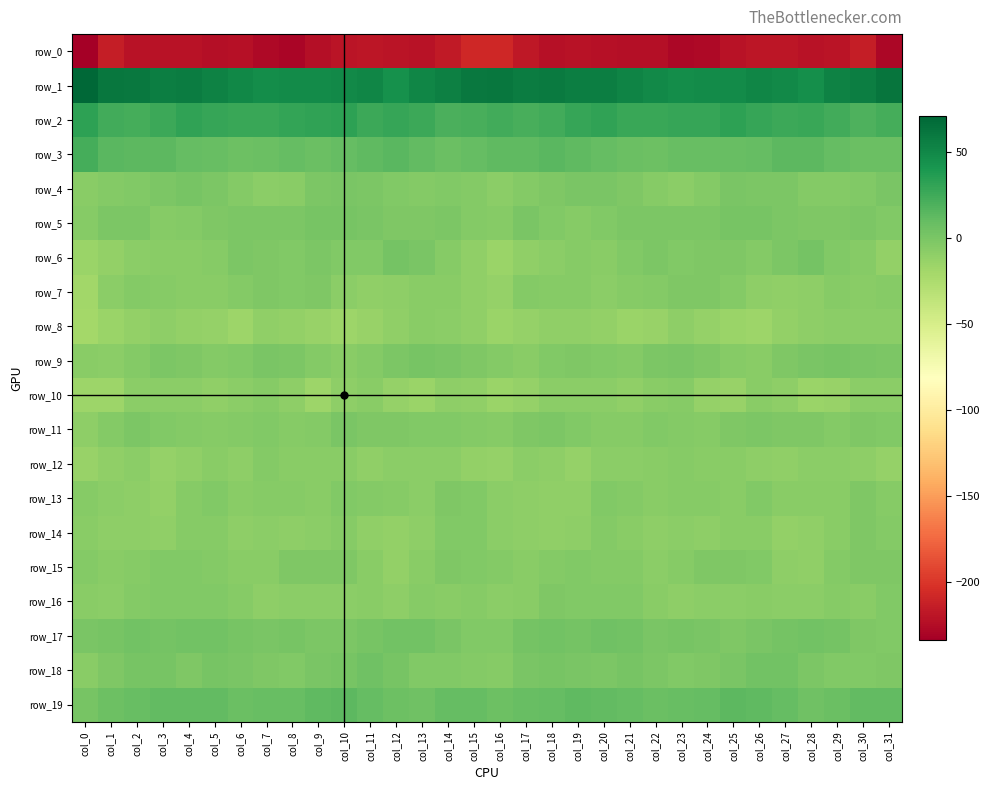

Rank the series at col_9 from lowest to highest value.

row_0, row_10, row_8, row_16, row_14, row_12, row_13, row_9, row_11, row_7, row_15, row_17, row_6, row_4, row_18, row_5, row_3, row_19, row_2, row_1